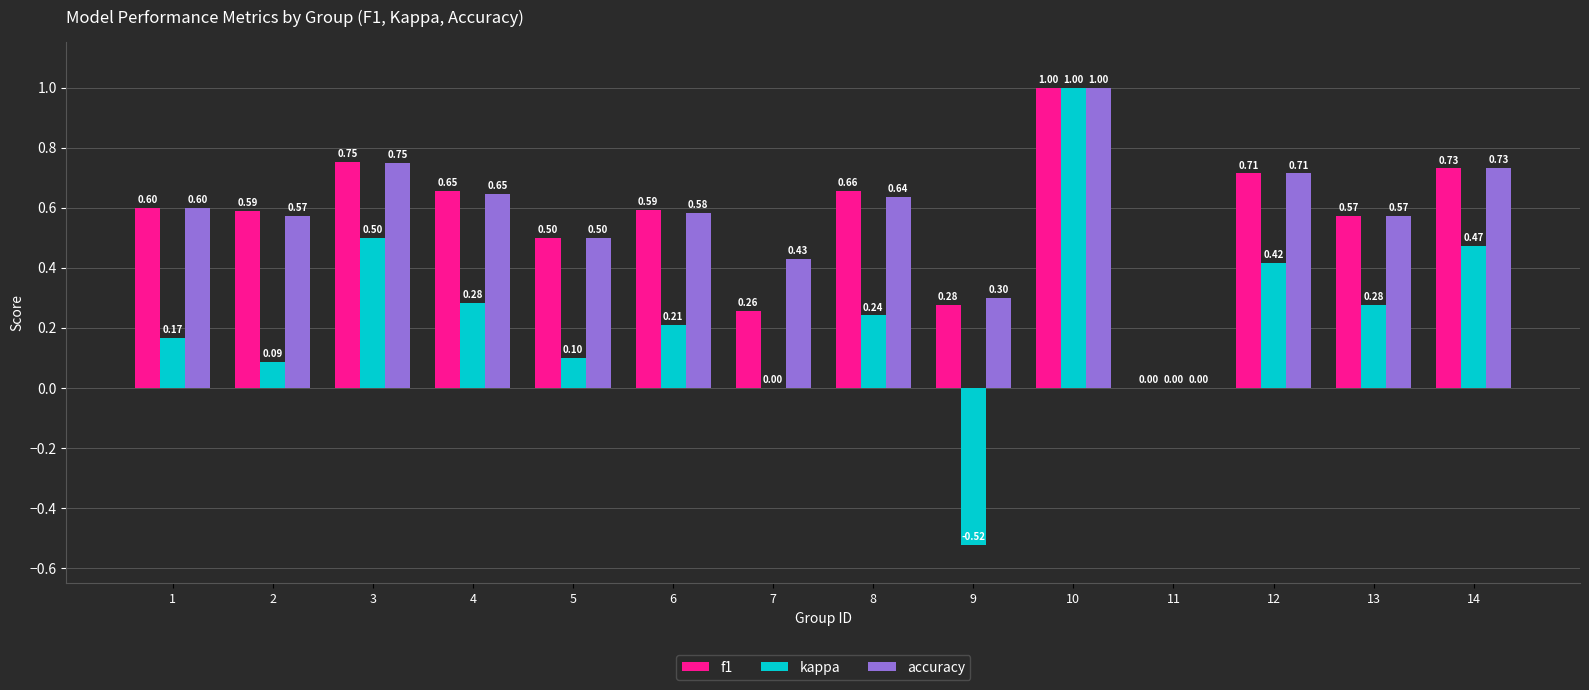

True or false: f1 has a value of 1.1 at 3.

False